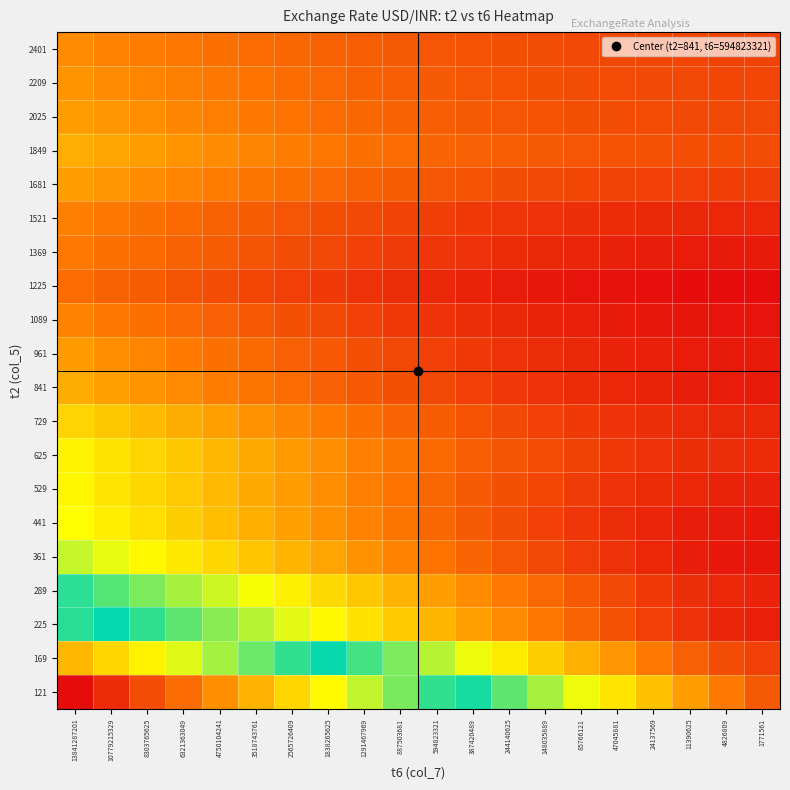

At which category does the chart reach its minimum across all series?

1771561